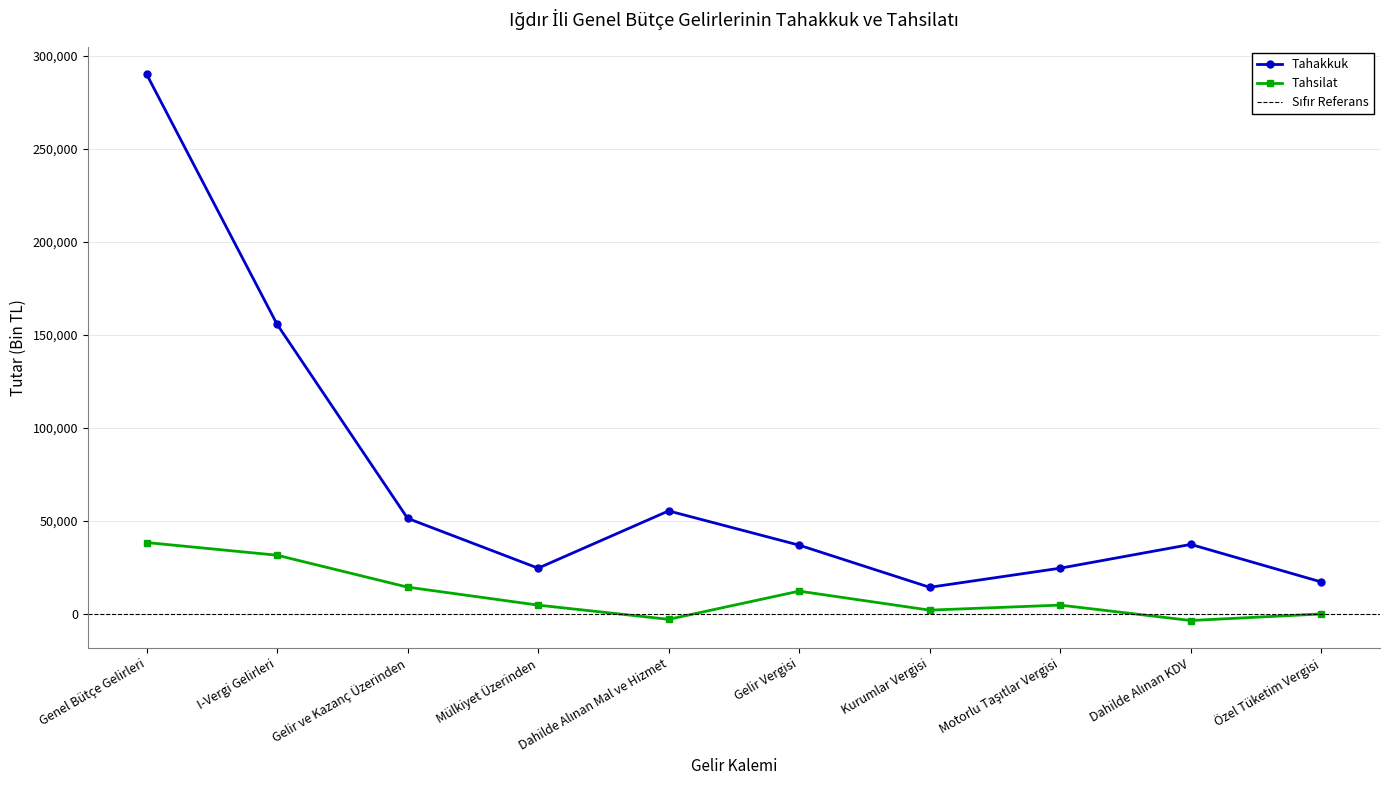

Between Özel Tüketim Vergisi and Gelir ve Kazanç Üzerinden, which is larger?

Gelir ve Kazanç Üzerinden